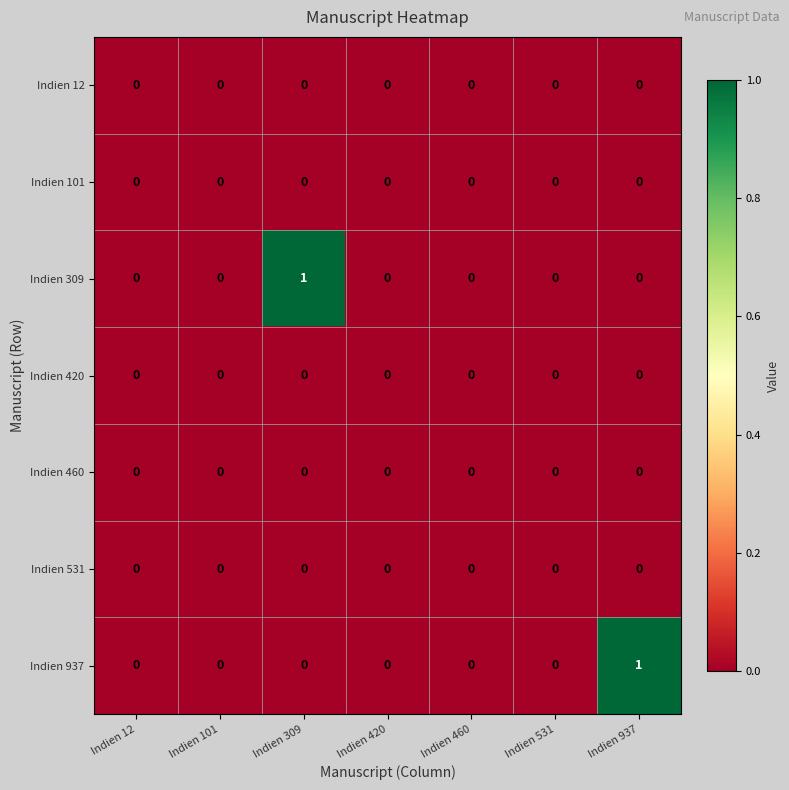

The Indien 101 series shows 0 at Indien 309. True or false?

True